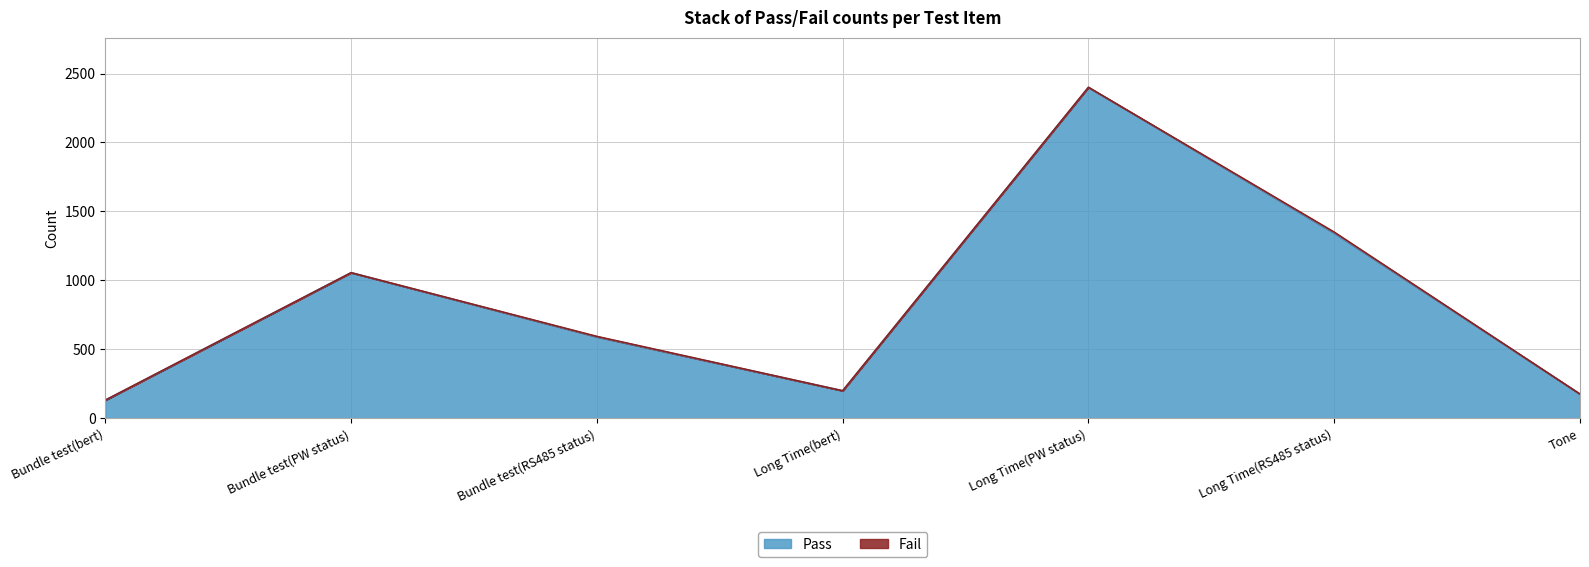

Reading right to left, extract all data points from this chart.

Tone=176	Long Time(RS485 status)=1343	Long Time(PW status)=2400	Long Time(bert)=200	Bundle test(RS485 status)=591	Bundle test(PW status)=1056	Bundle test(bert)=132